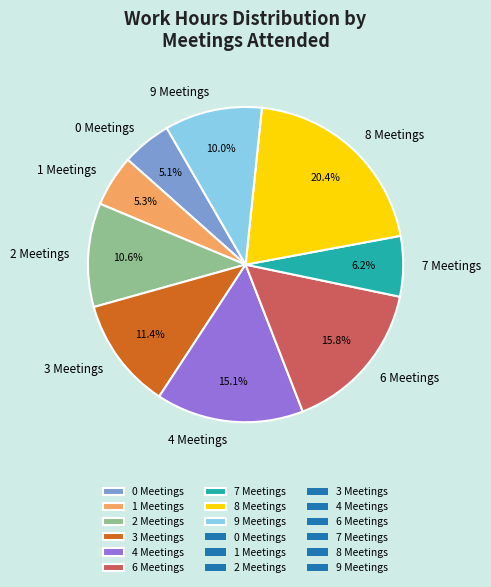

Which has a higher value, 1 Meetings or 8 Meetings?

8 Meetings